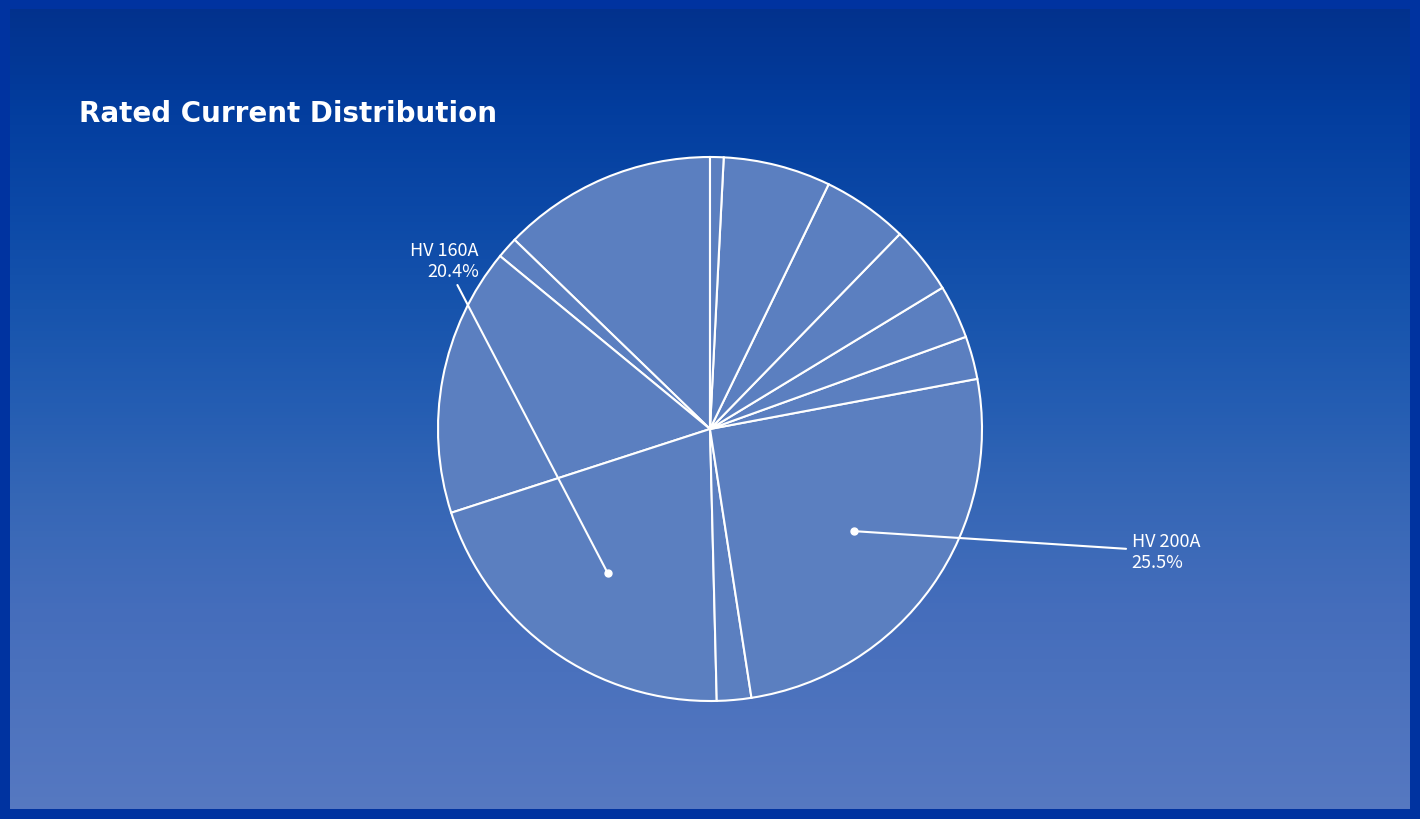

Which category has the smallest portion of the pie?

HV 6.3A